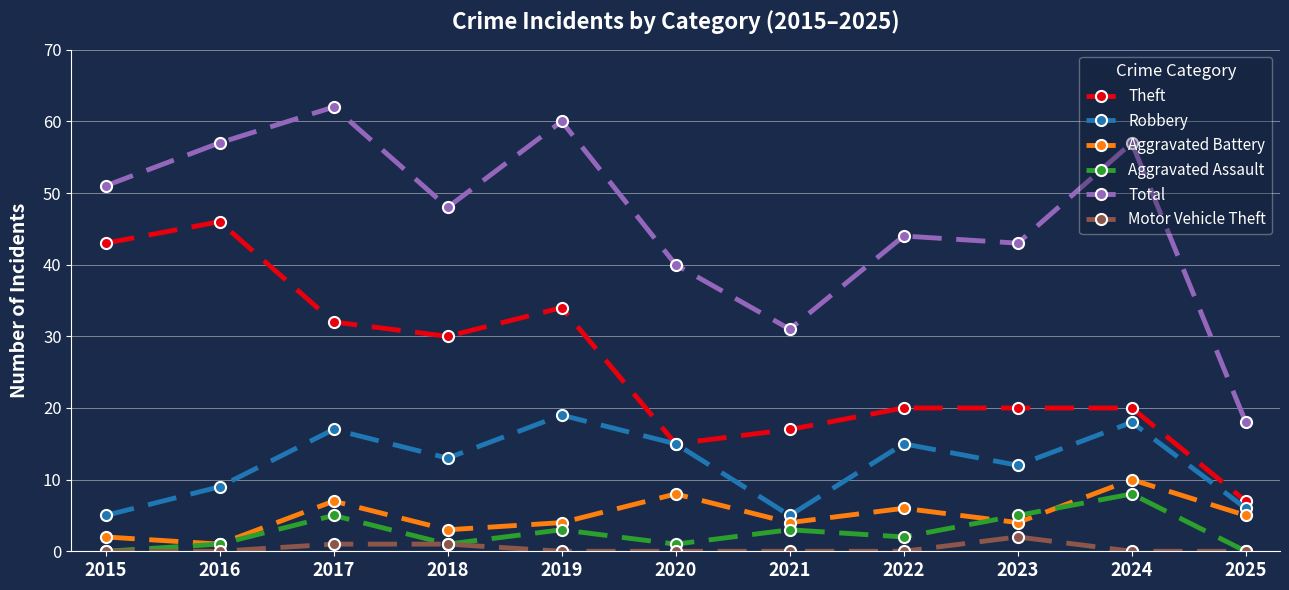

In Aggravated Battery, how many points are higher than both neighbors (excluding endpoints)?

4